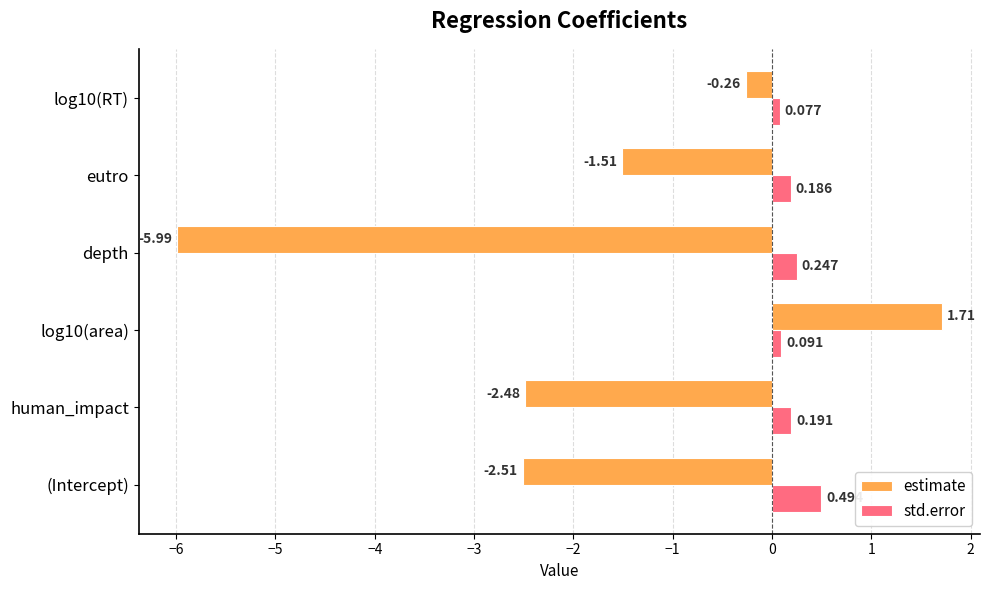

Which category has the lowest value across all series?

depth